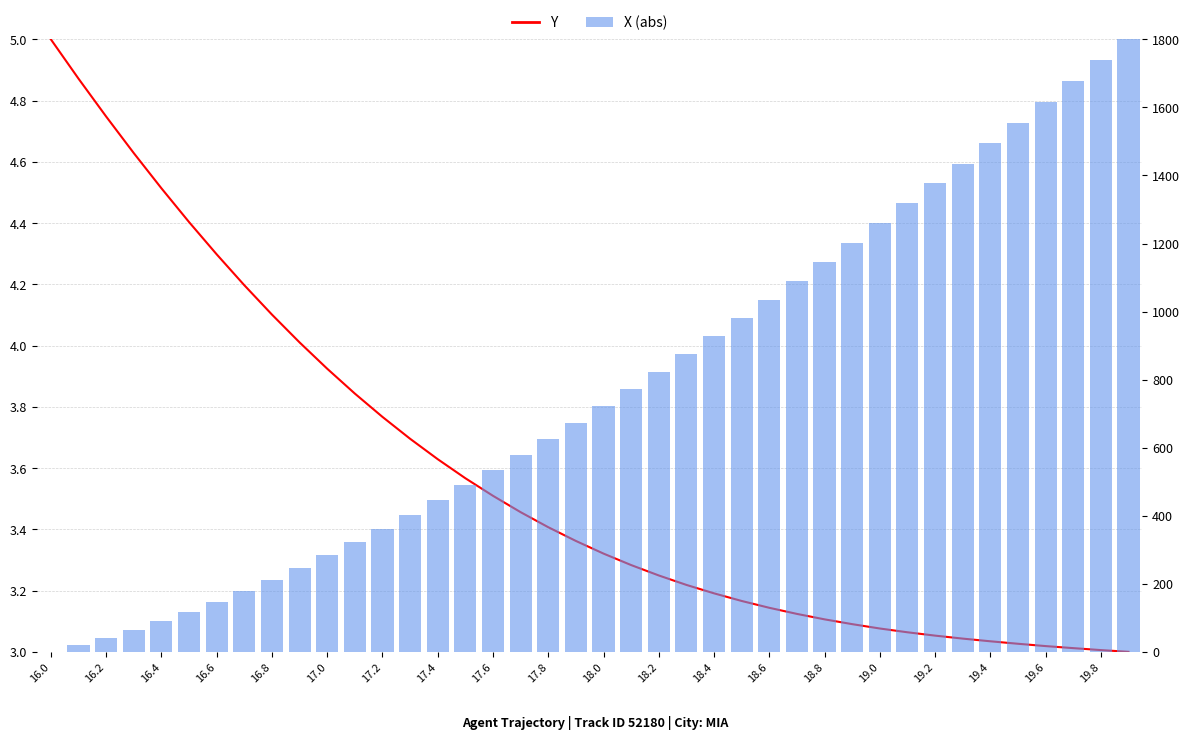

The Y series shows 6.7 at 16.2. True or false?

False